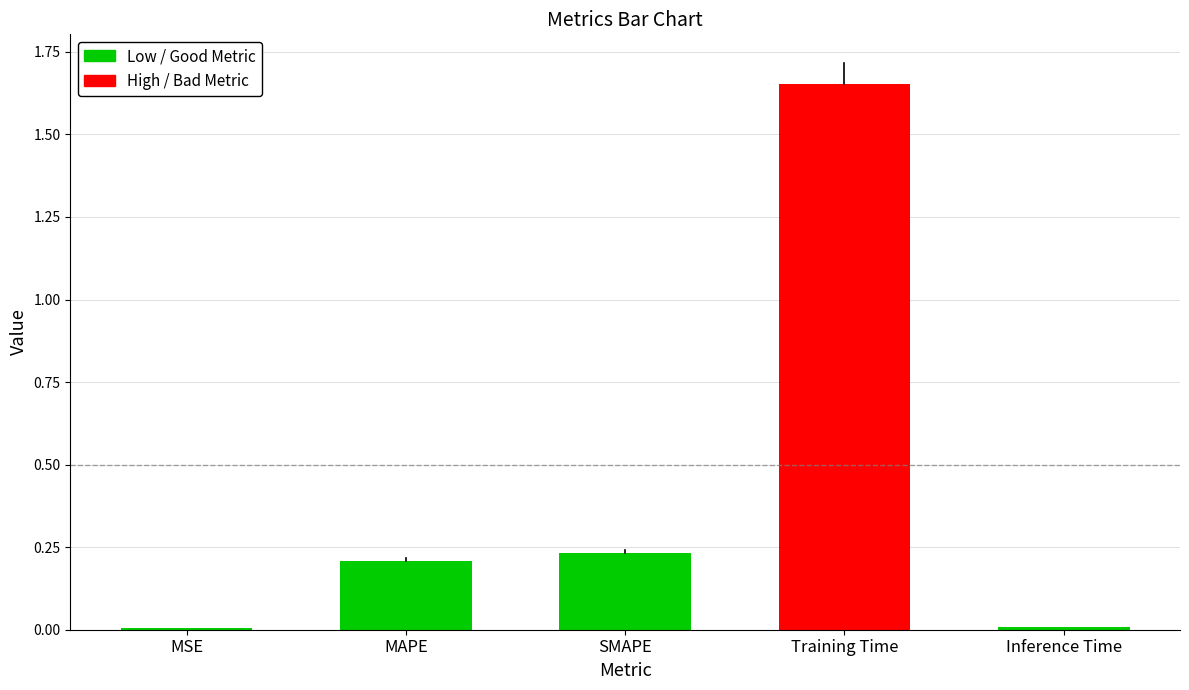

The value at MAPE is 0.2. True or false?

True